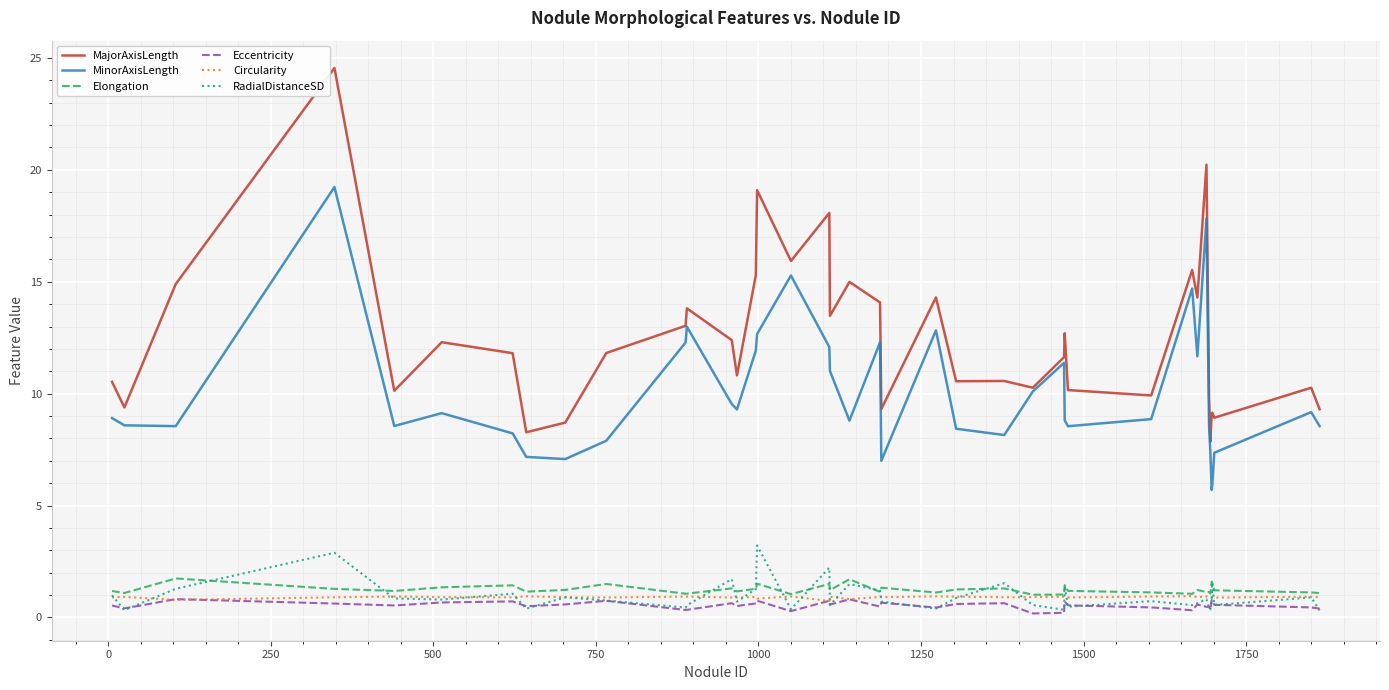

True or false: Eccentricity and MajorAxisLength cross at least once.

False